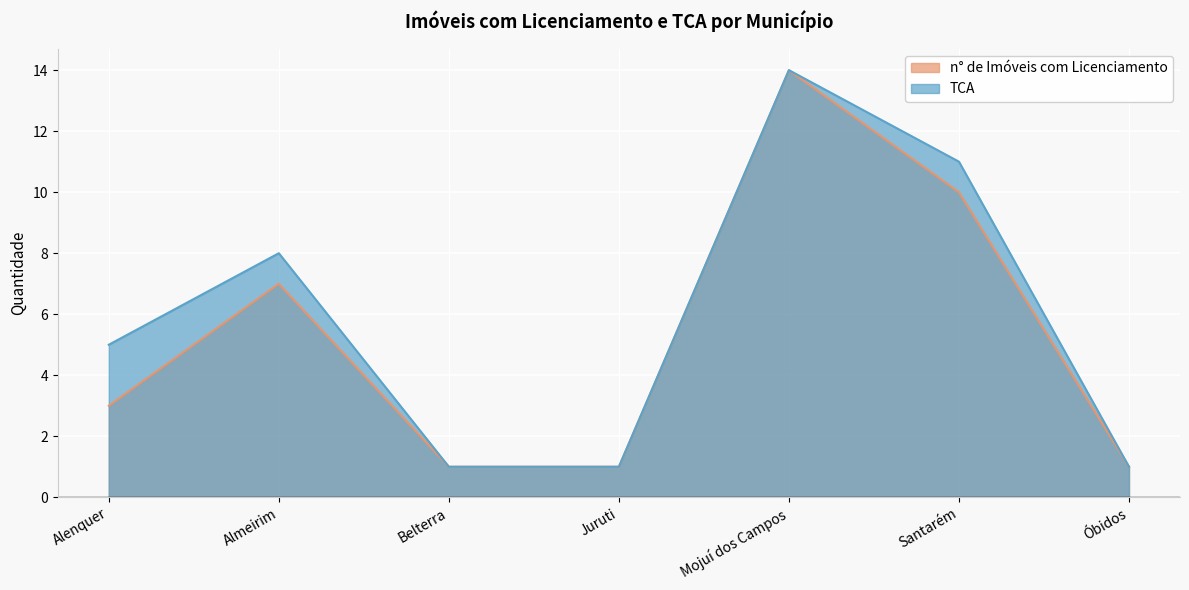

Rank the series by their average value, from highest to lowest.

TCA, n° de Imóveis com Licenciamento